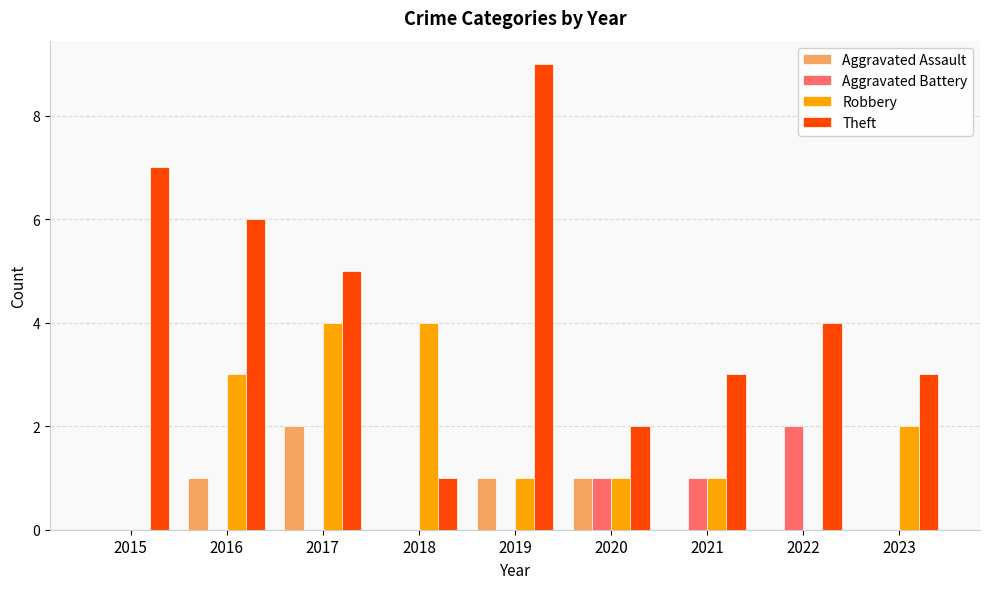

Between 2018 and 2021, which series saw the biggest shift?

Robbery